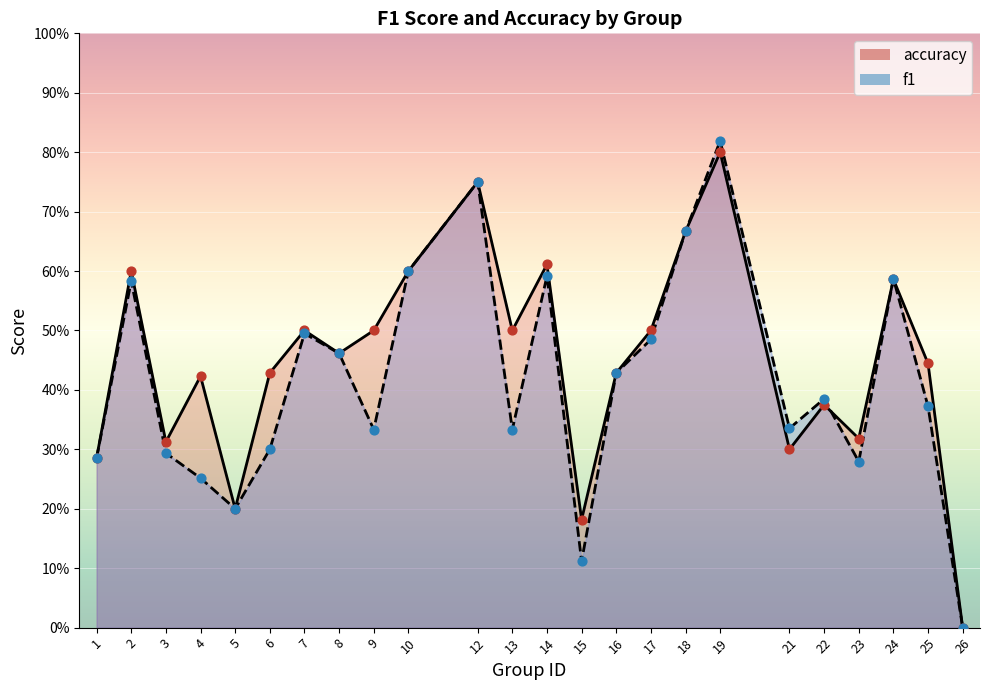

Which series reaches the maximum Y coordinate?

f1